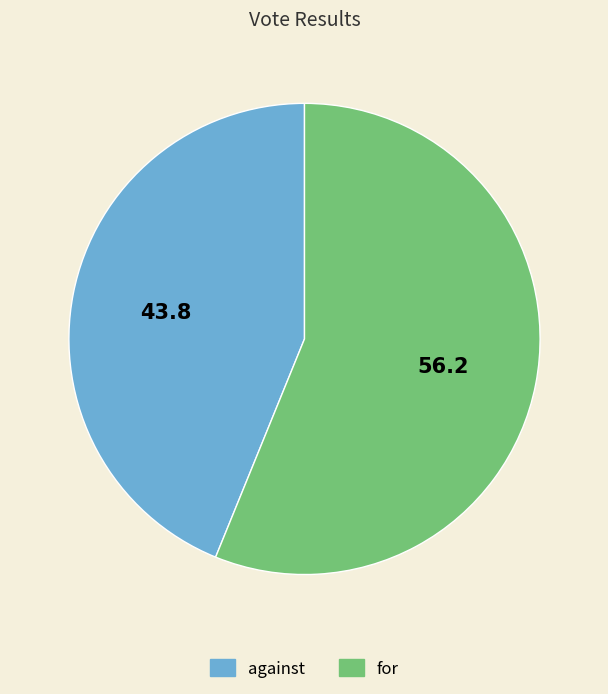

Combined, do for and against account for over 50%?

Yes